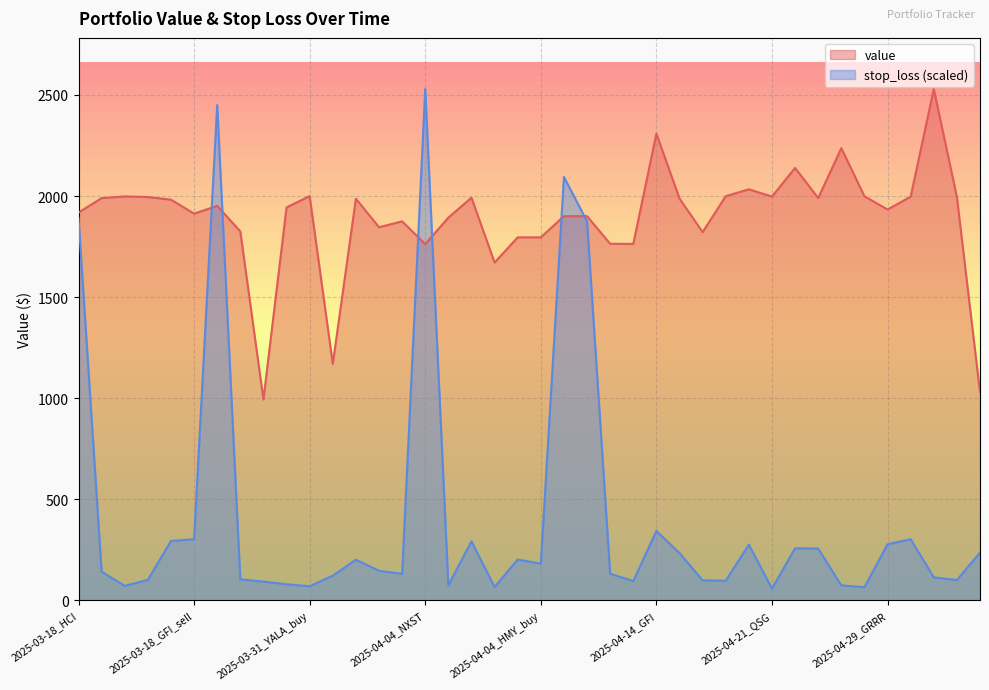

How many lines are shown in the chart?

2